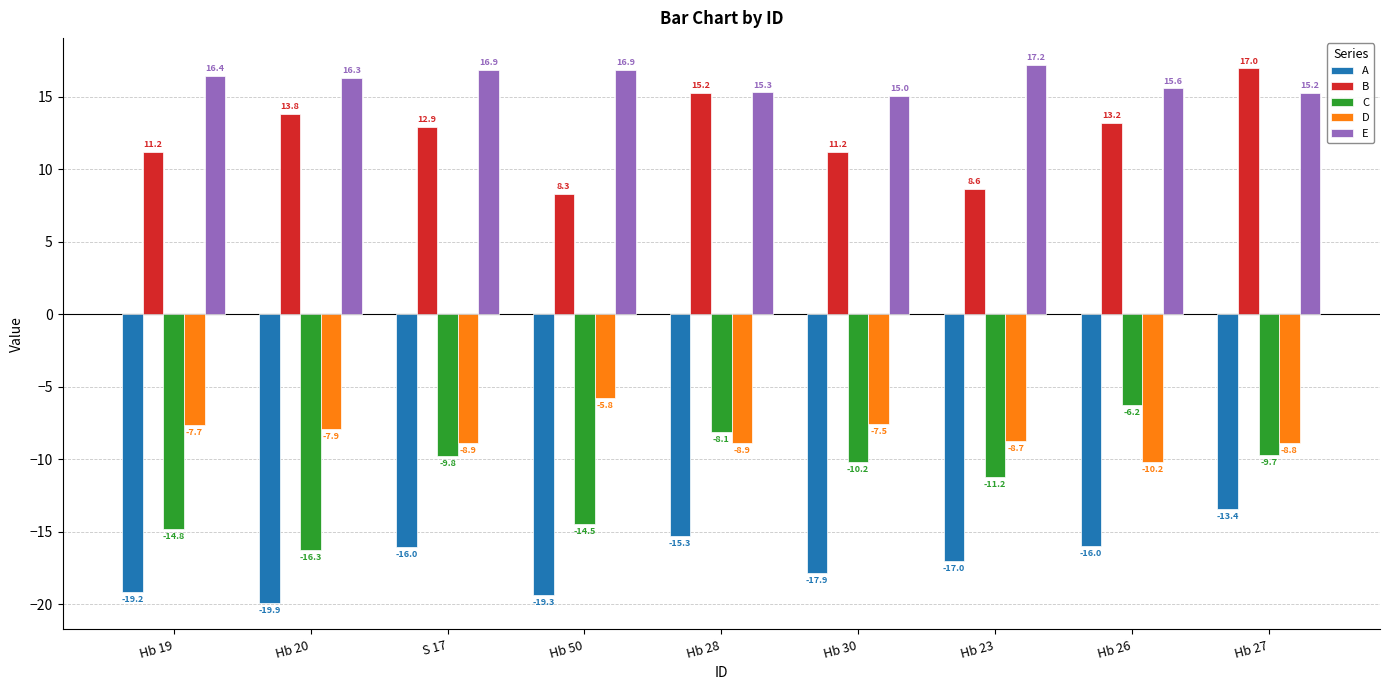

What is the label of the 8th bar from the left?

Hb 26